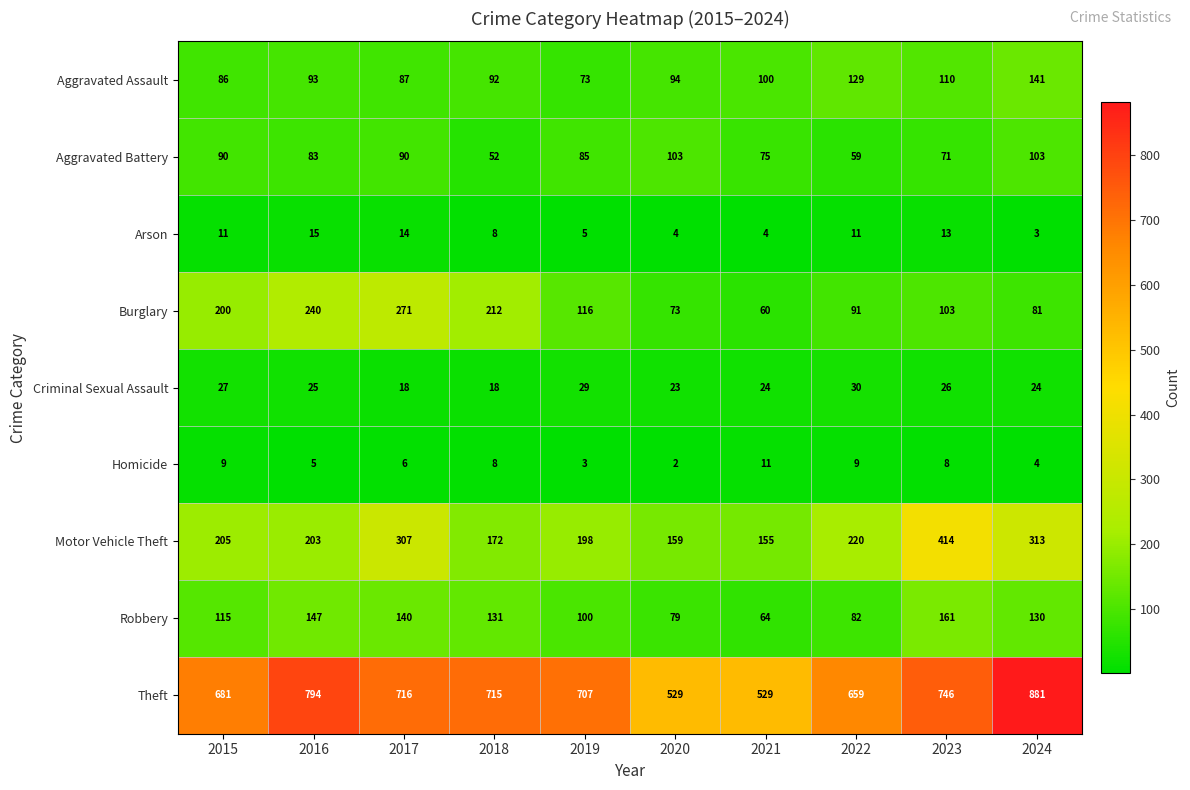

At how many categories does at least one series exceed 84?

10